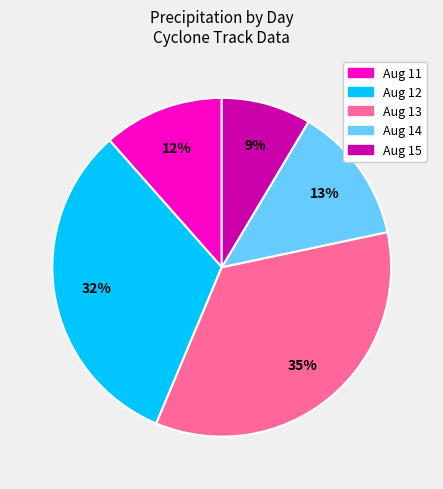

To the nearest percent, what is the average slice percentage?

20%